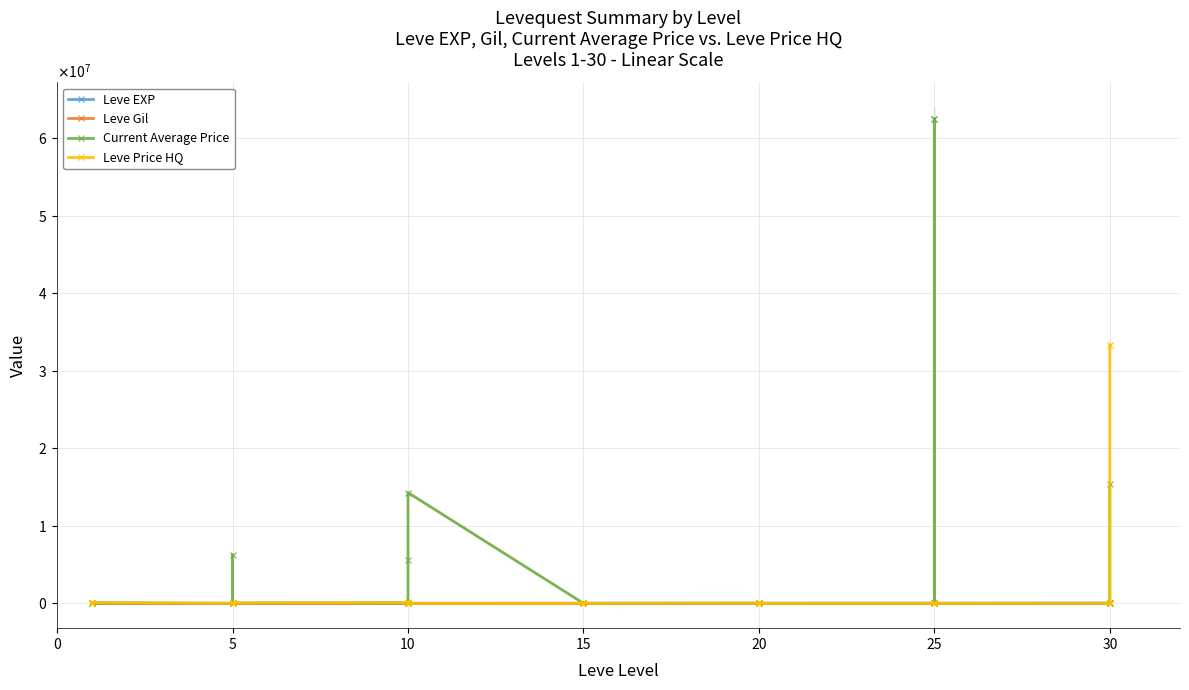

What is the difference between the maximum and minimum values in the Leve Gil series?

614.0